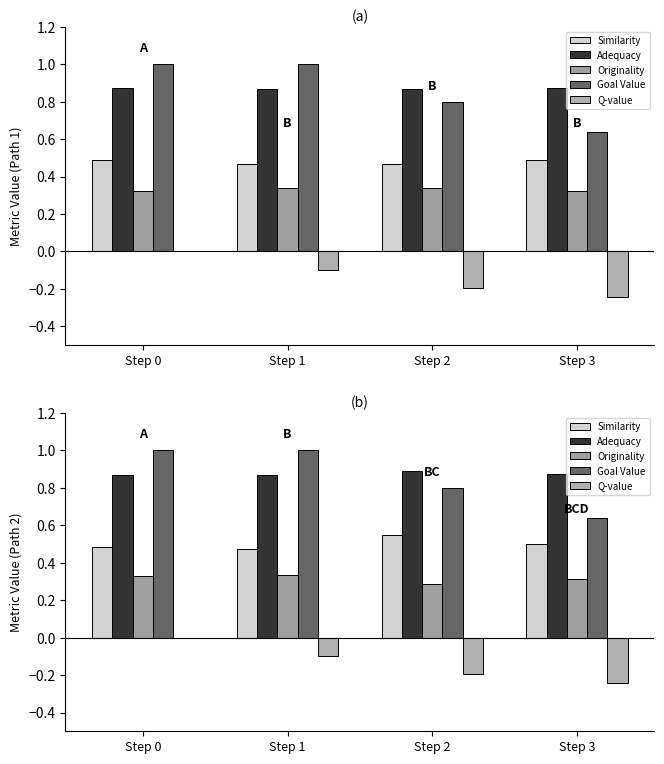

What is the lowest value of the Goal Value series?

0.6